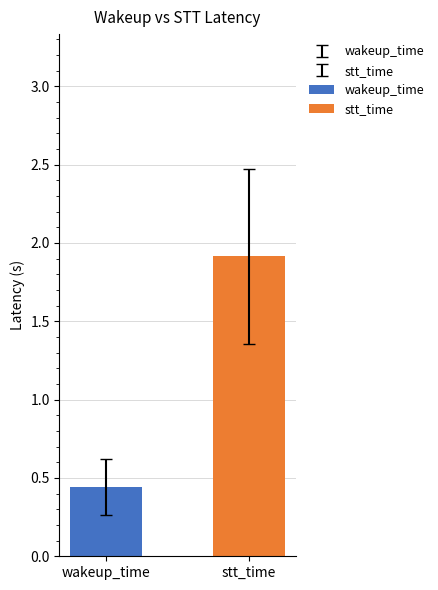

The wakeup_time series shows 0.4 at max. True or false?

False